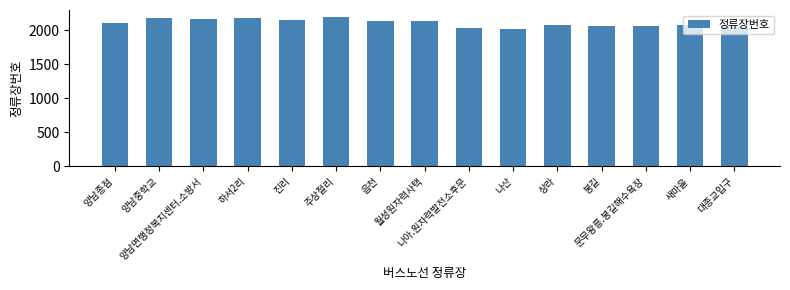

What position from the left is 나산?

10